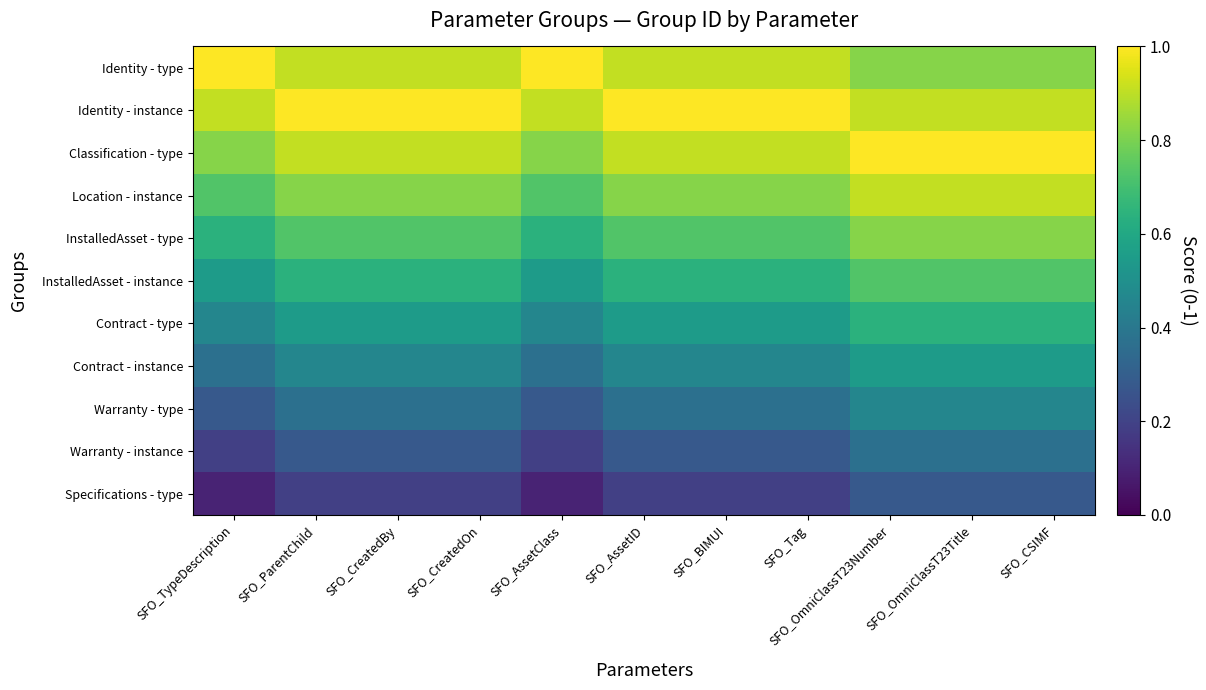

Between SFO_CreatedOn and SFO_CSIMF, which is larger?

SFO_CreatedOn